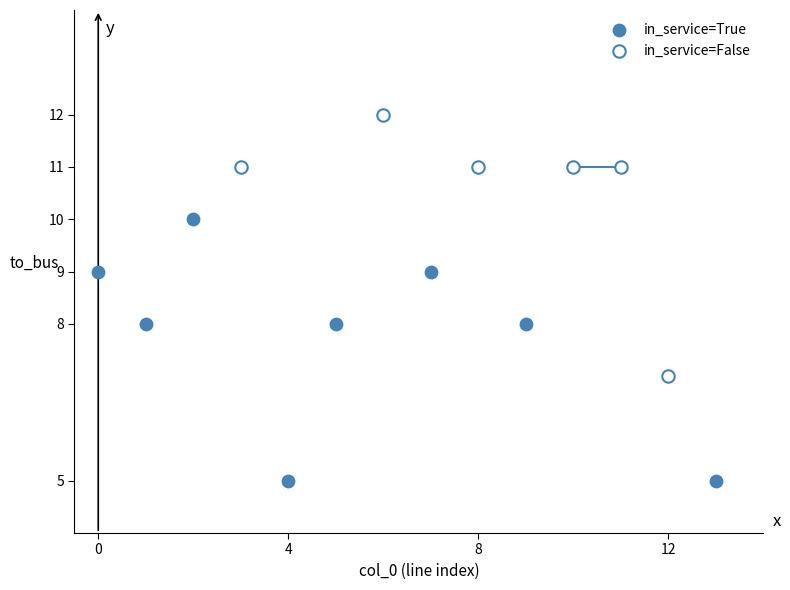

Which series contains the highest Y value?

in_service=False